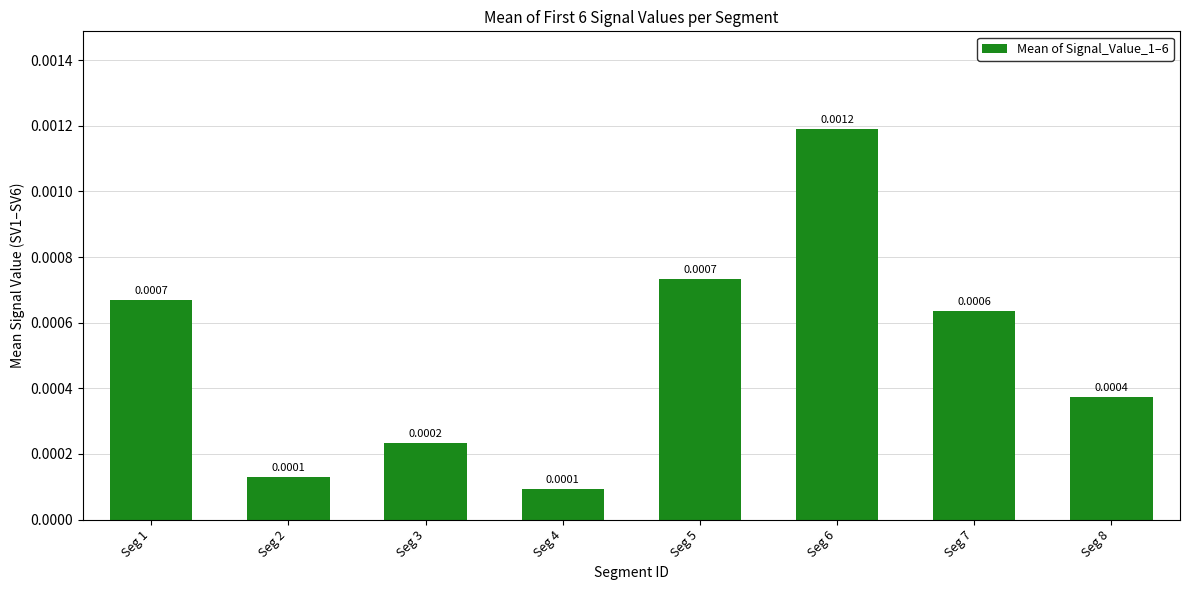

Which has a higher value, Seg 5 or Seg 3?

Seg 5